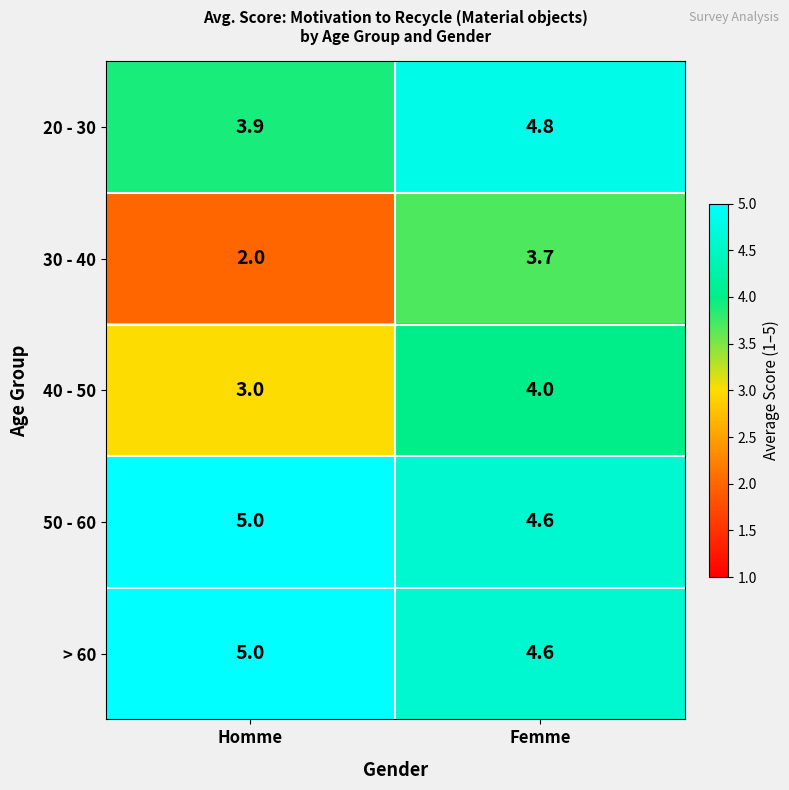

Which label corresponds to the smallest value in the chart?

Homme